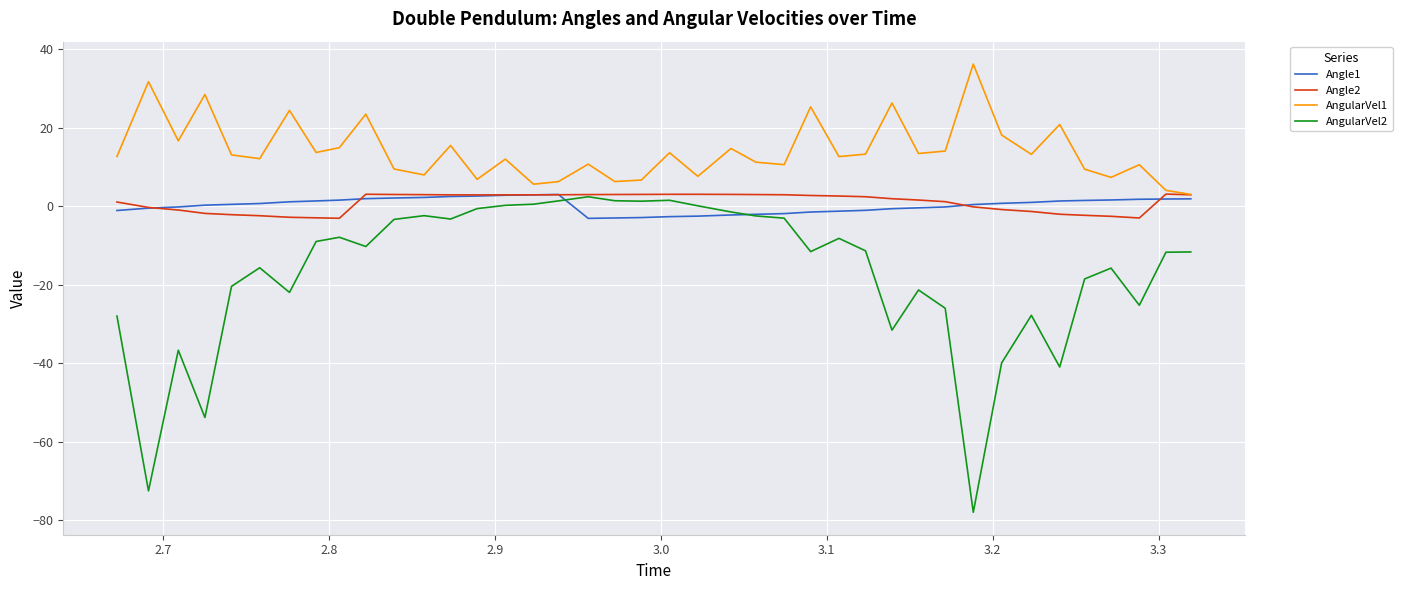

Which series has the largest total across all categories?

AngularVel1